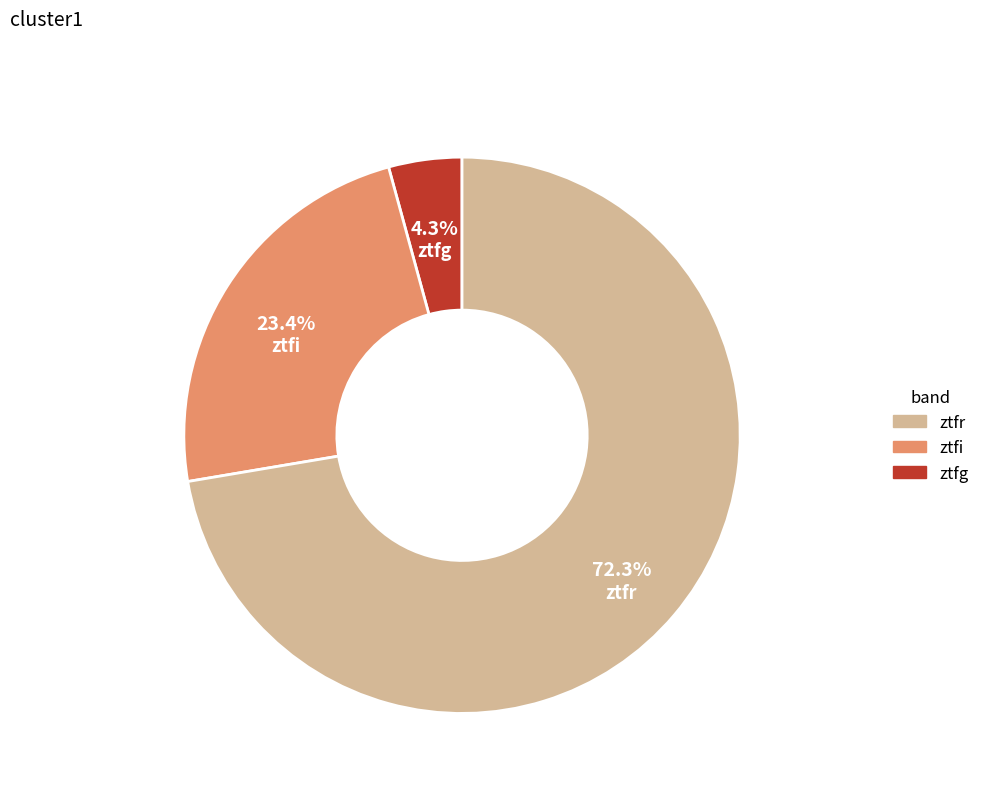

What is the largest slice in the pie chart?

ztfr